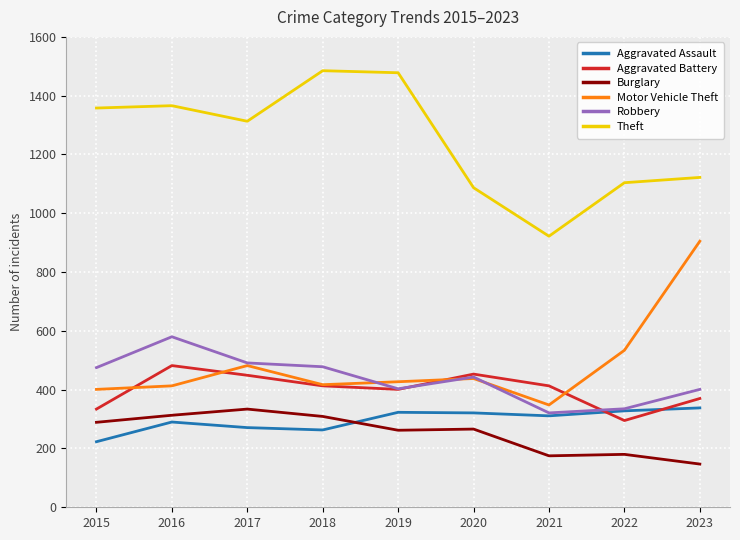

True or false: Burglary and Motor Vehicle Theft cross at least once.

False